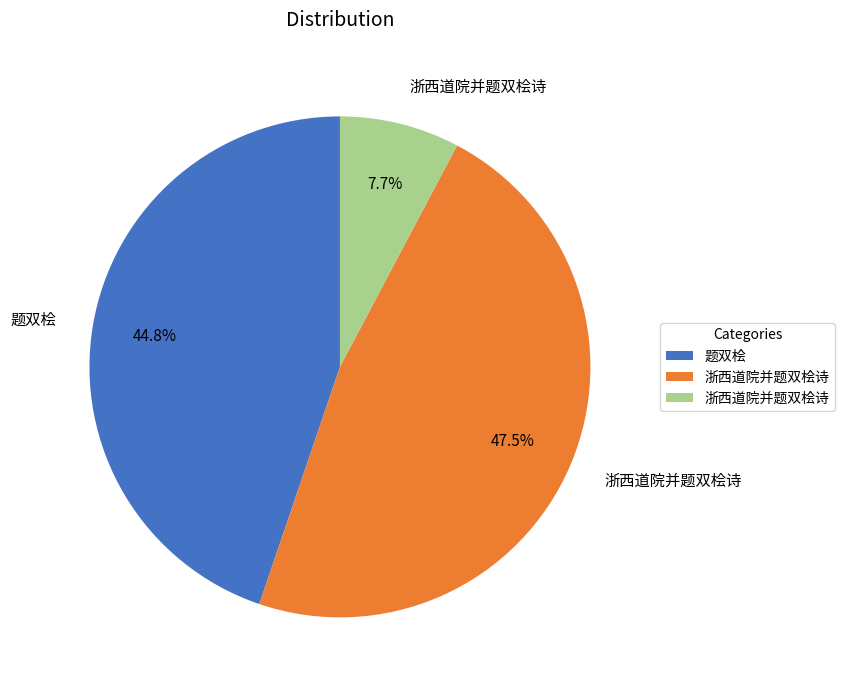

Is there any slice that represents more than half of the pie?

No